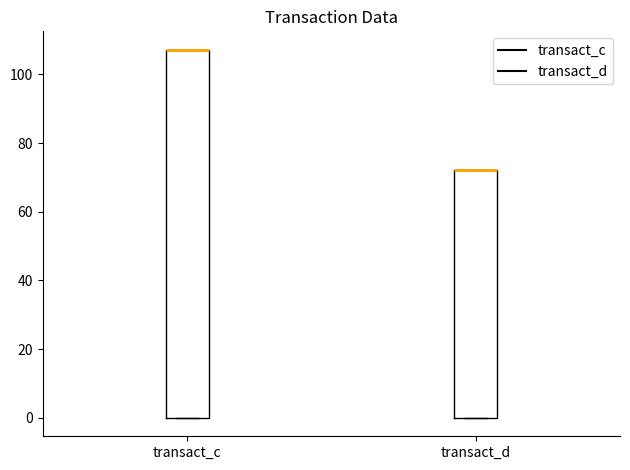

Where is the lower edge of the box for transact_d on the y-axis? The values are not printed on the chart, so give them approximately, as read against the axis.

0